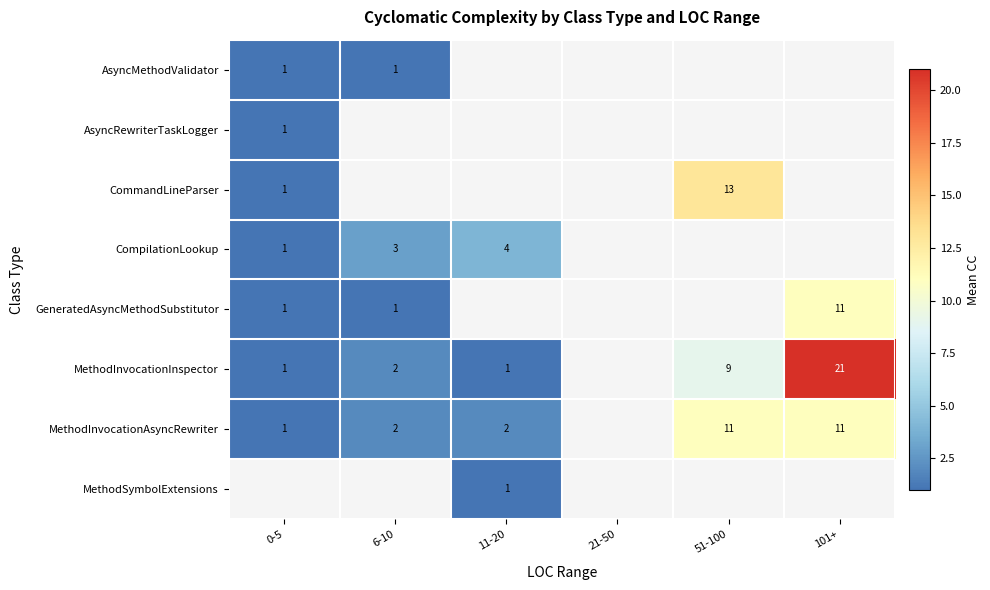

Is the value of CompilationLookup at 0-5 greater than the value of MethodInvocationAsyncRewriter at 6-10?

No